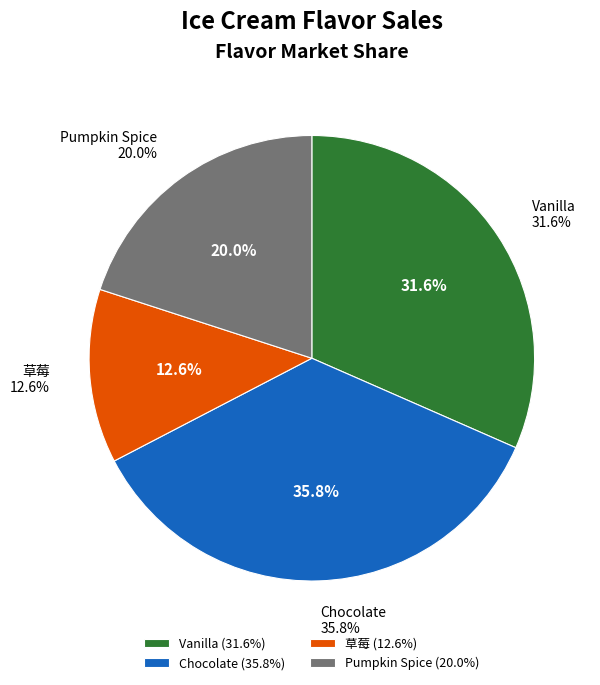

Does Vanilla represent more than half of the total?

No